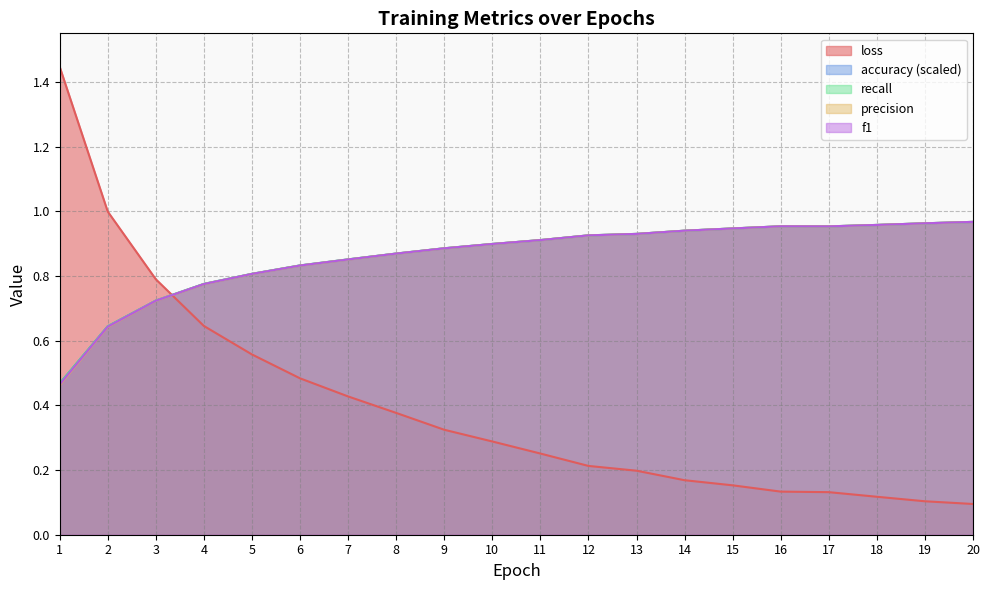

At which category does accuracy reach its first local valley?

17